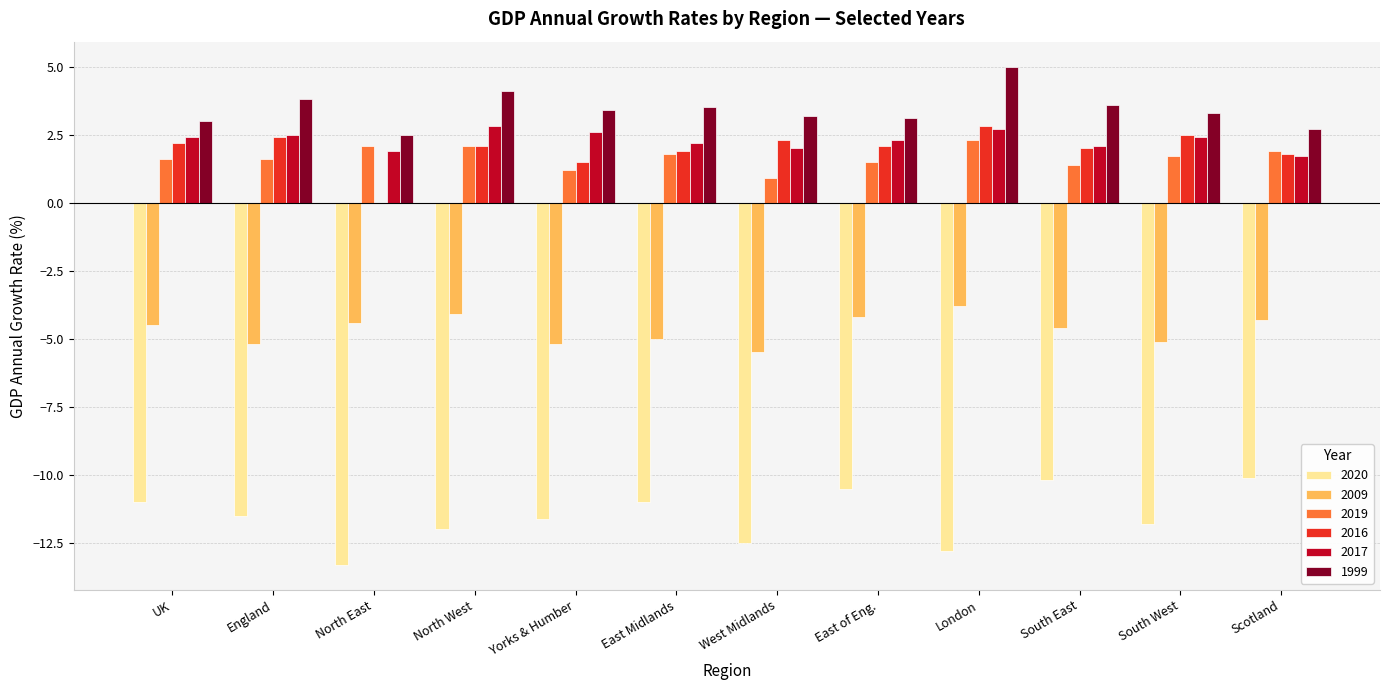

Is it true that 2009 equals -4.1 at North West?

True